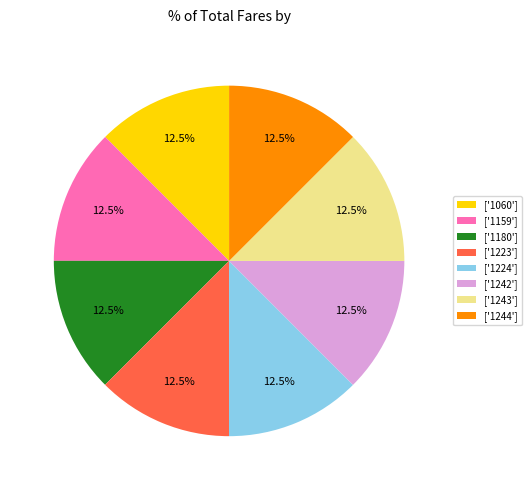

What is the ratio of the value at ['1243'] to the value at ['1224']?

1.0